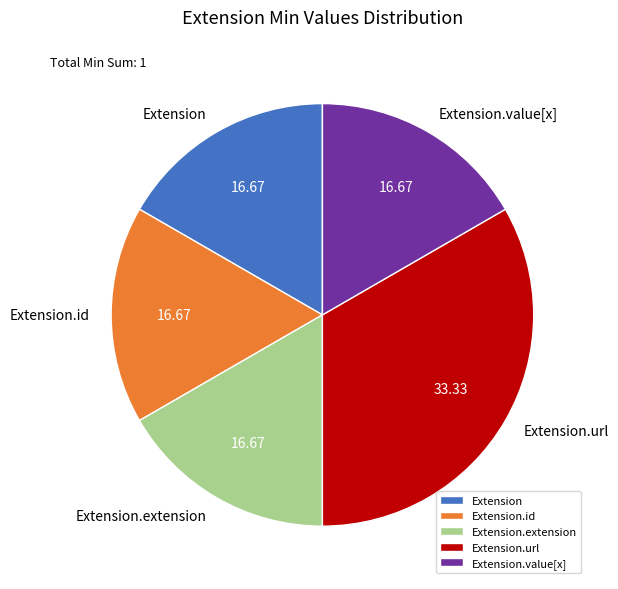

Combined, do Extension and Extension.value[x] account for over 50%?

No